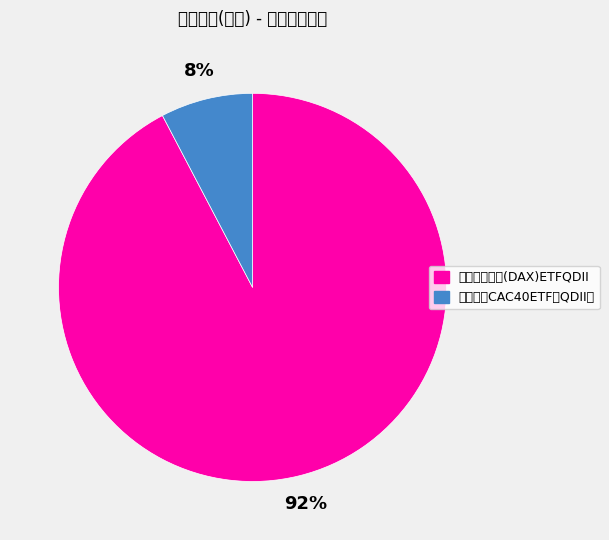

What is the majority slice?

华安国际龙头(DAX)ETFQDII